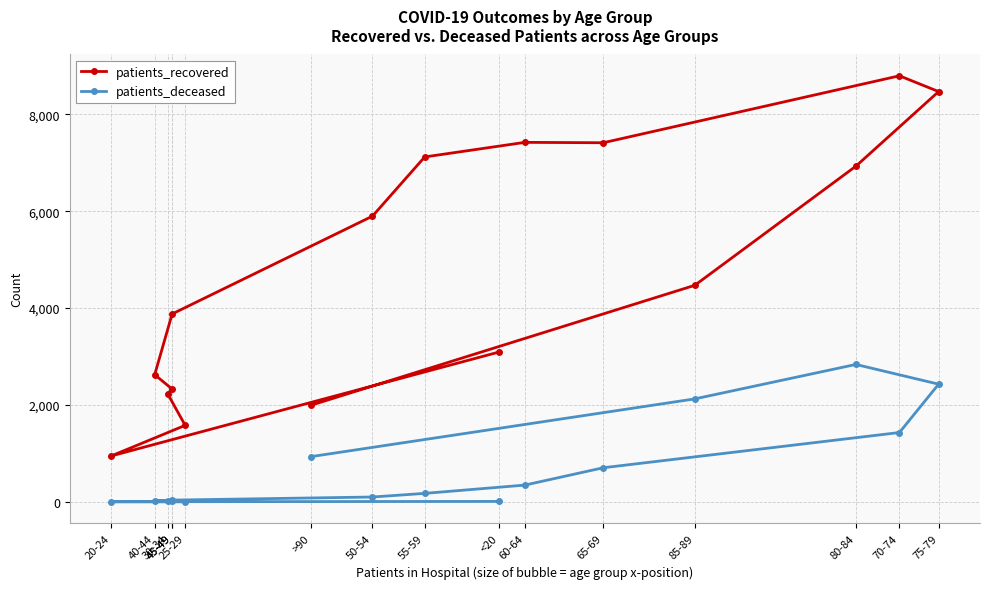

Rank the series by their average value, from highest to lowest.

patients_recovered, patients_deceased